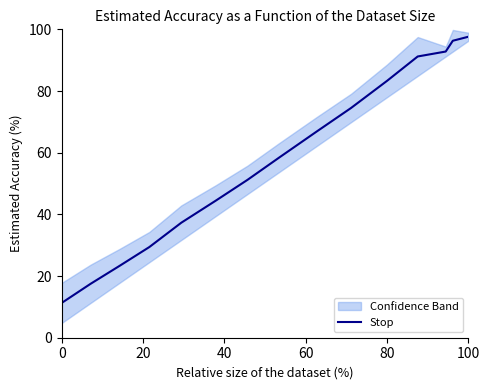

What is the highest value of the Stop series?

97.6